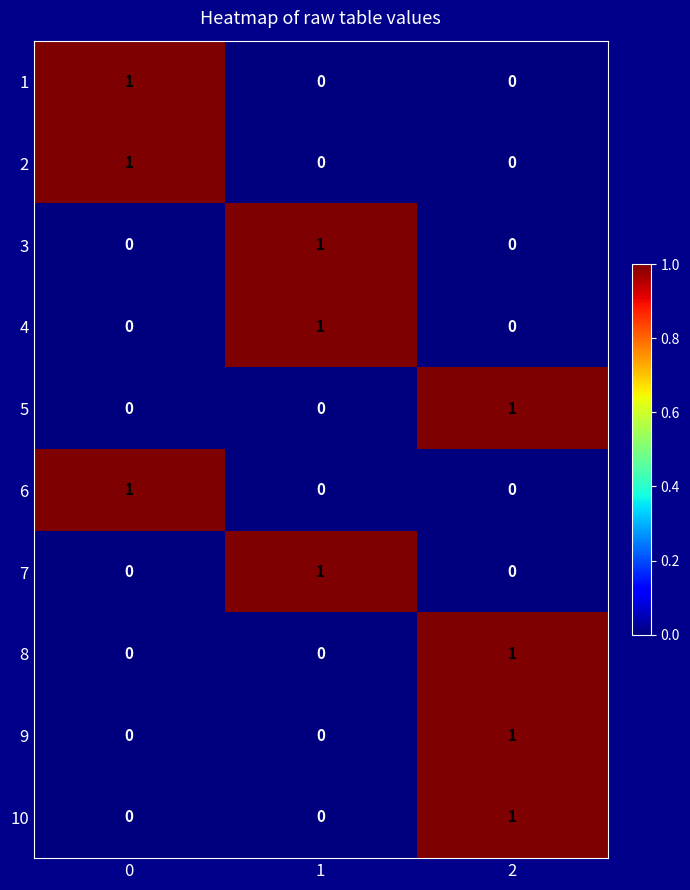

At how many categories does at least one series exceed 0?

3